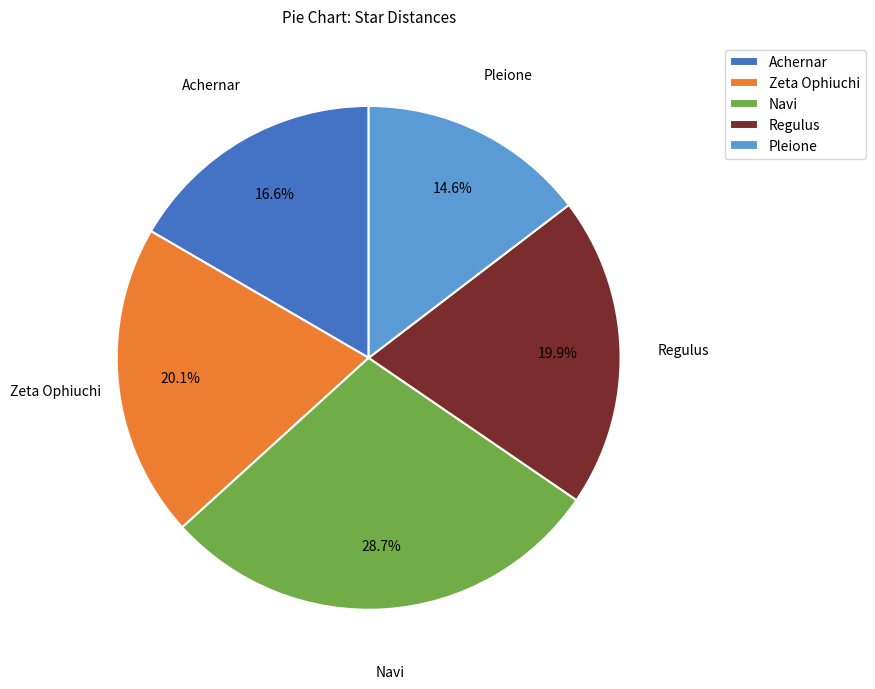

Between Regulus and Navi, which is larger?

Navi